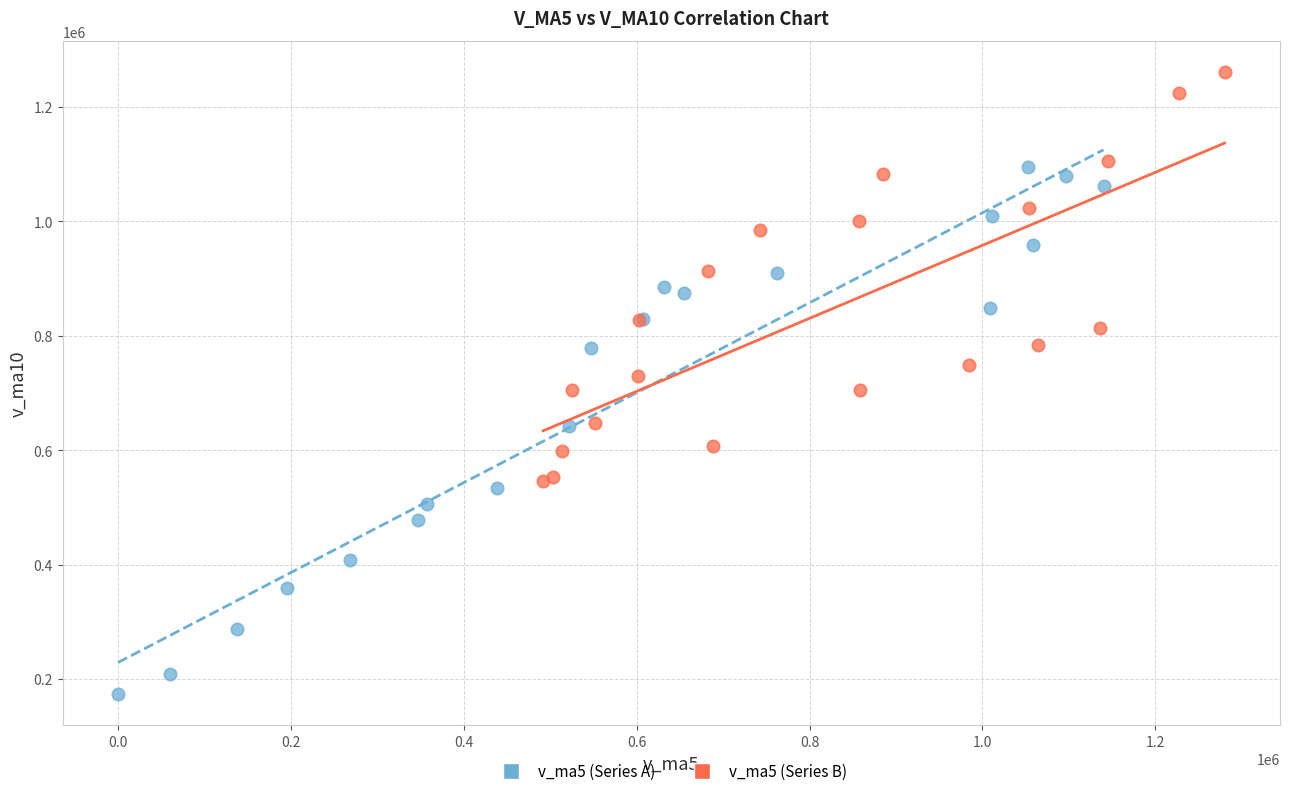

Which series has the largest Y range (max minus min)?

v_ma5 (Series A)